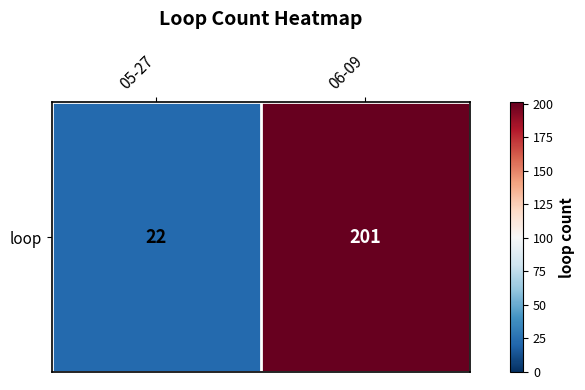

How many series are shown in this chart?

1